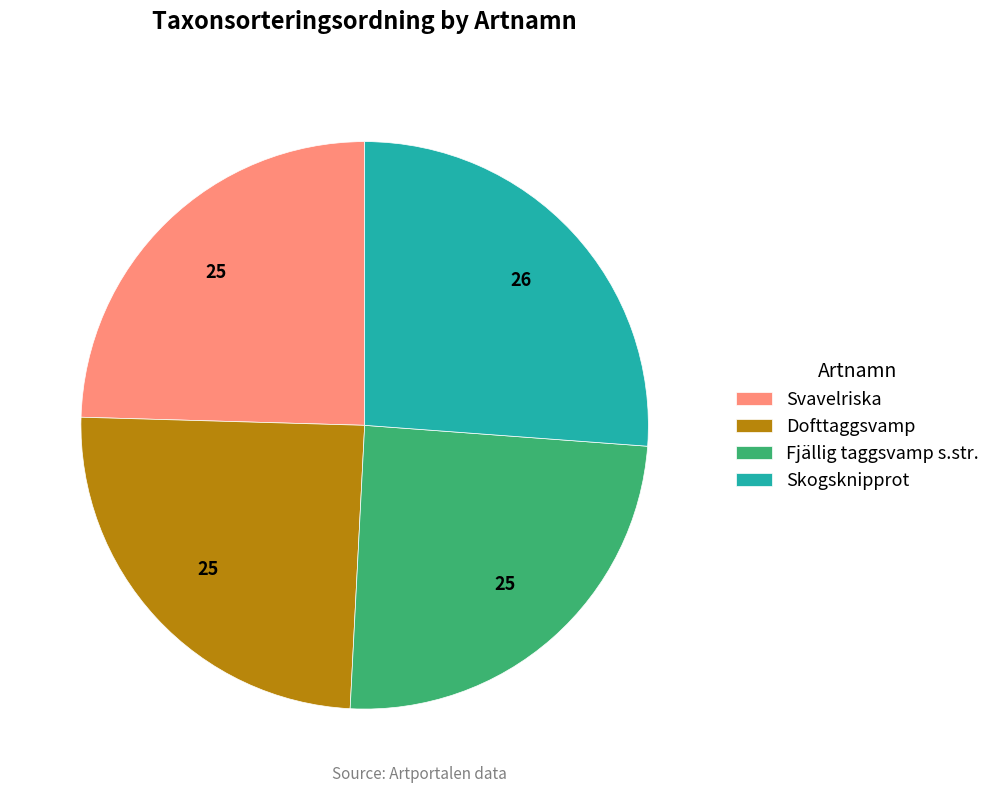

Is Svavelriska the majority of the pie?

No